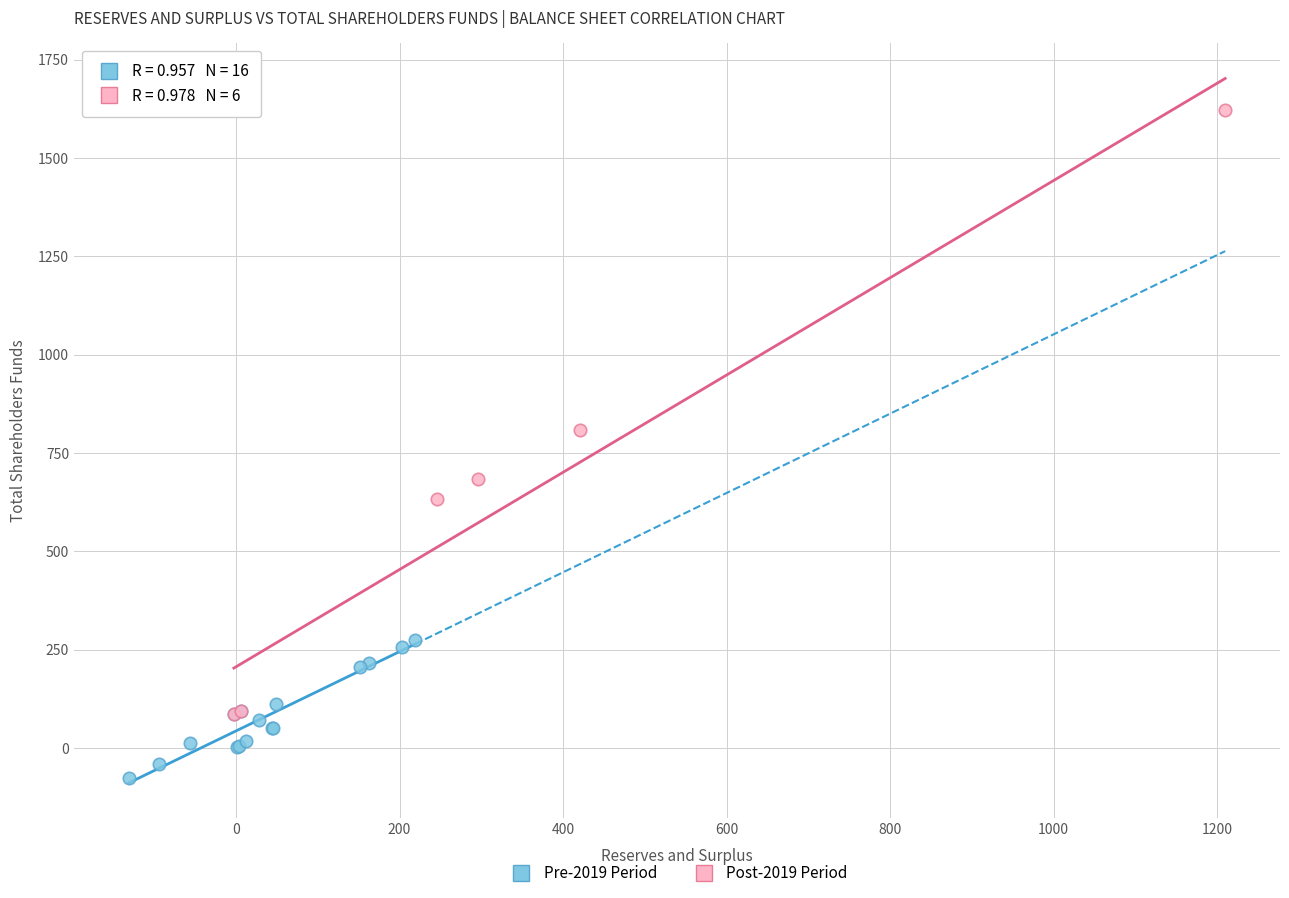

Which series contains the lowest Y value?

Pre-2019 Period